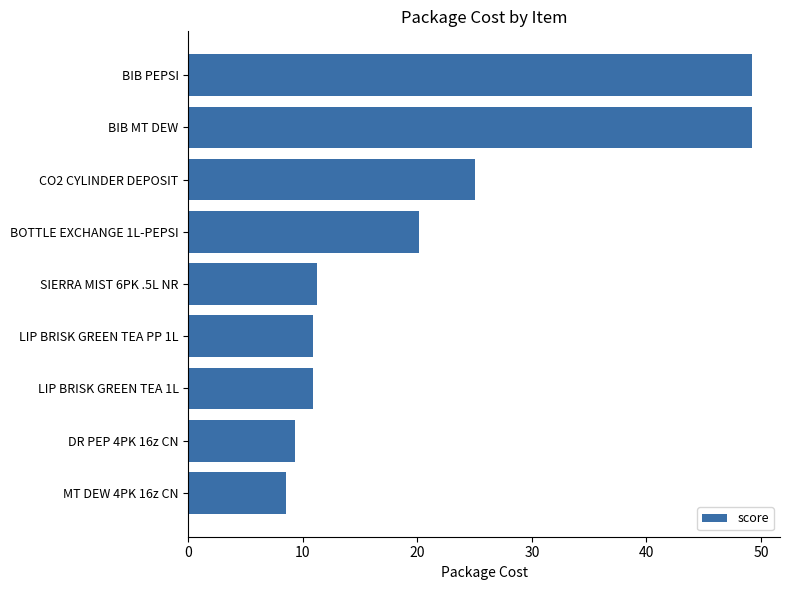

What is the sum of the values at BIB MT DEW and DR PEP 4PK 16z CN?

58.5